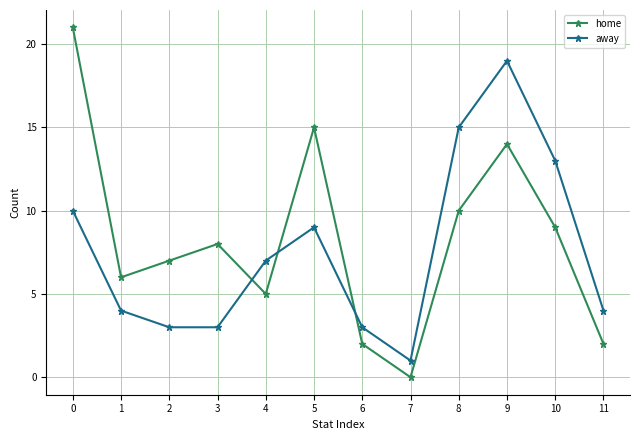

At 10, list the series in order from smallest to largest.

home, away